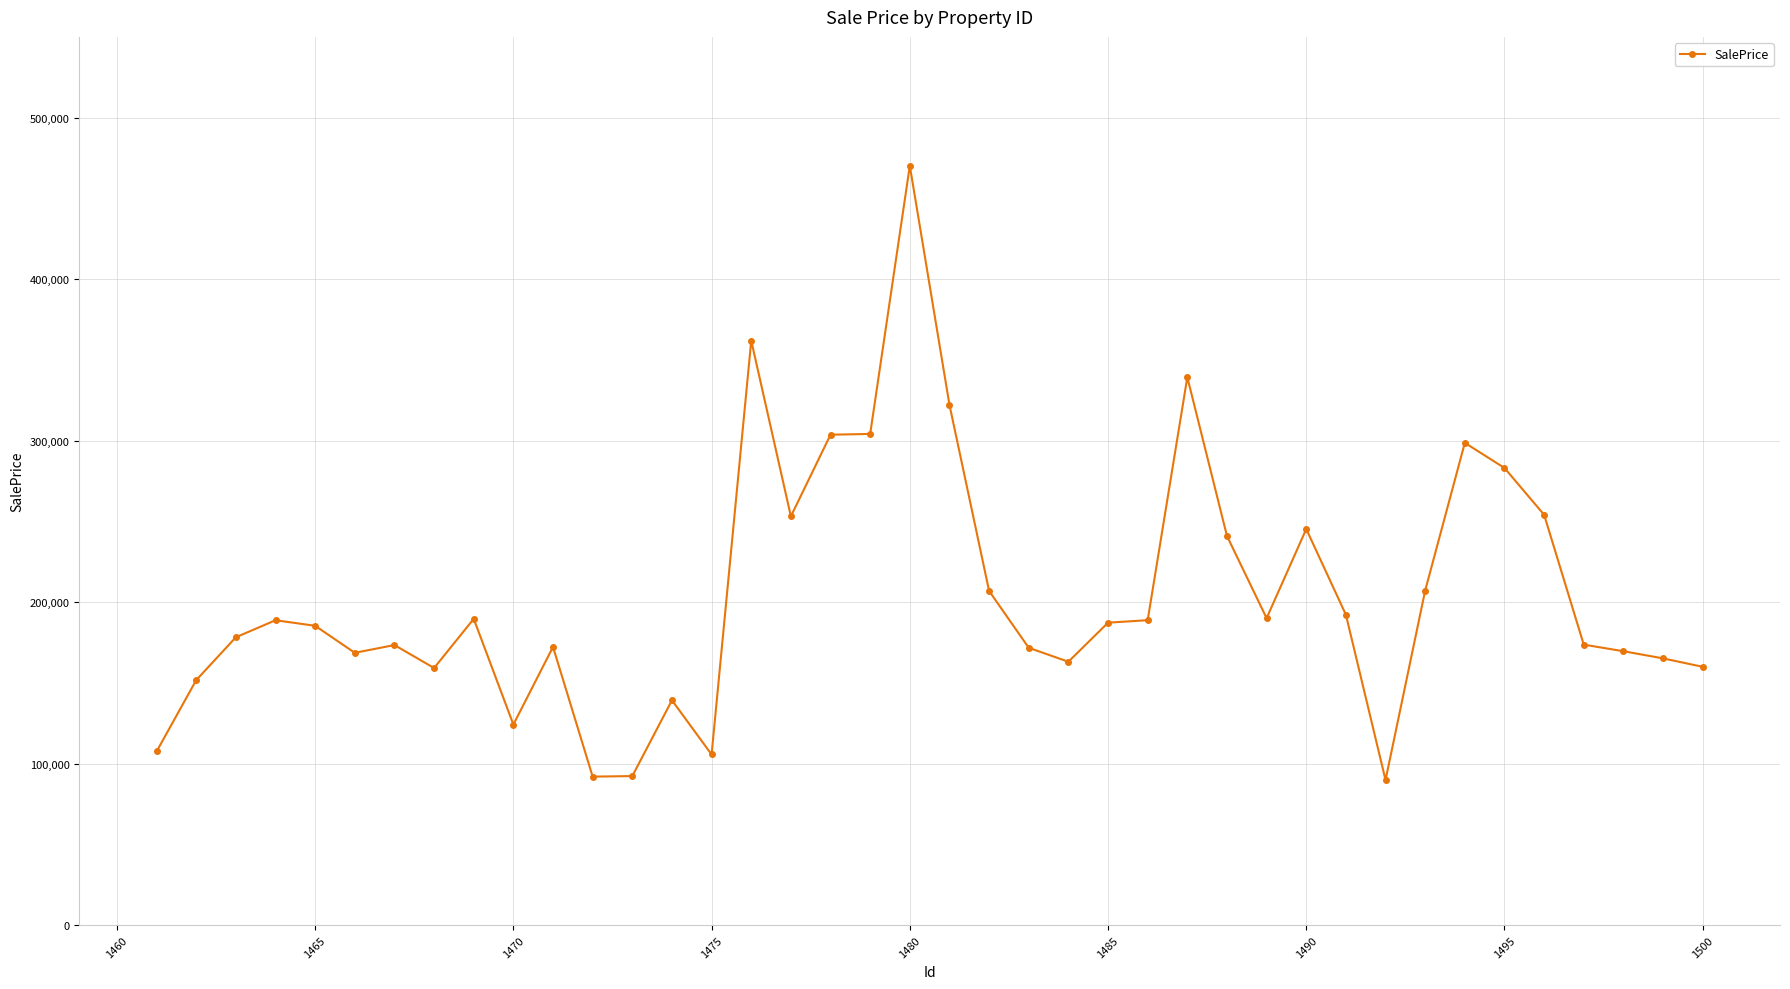

What is the smallest value displayed?

89871.2